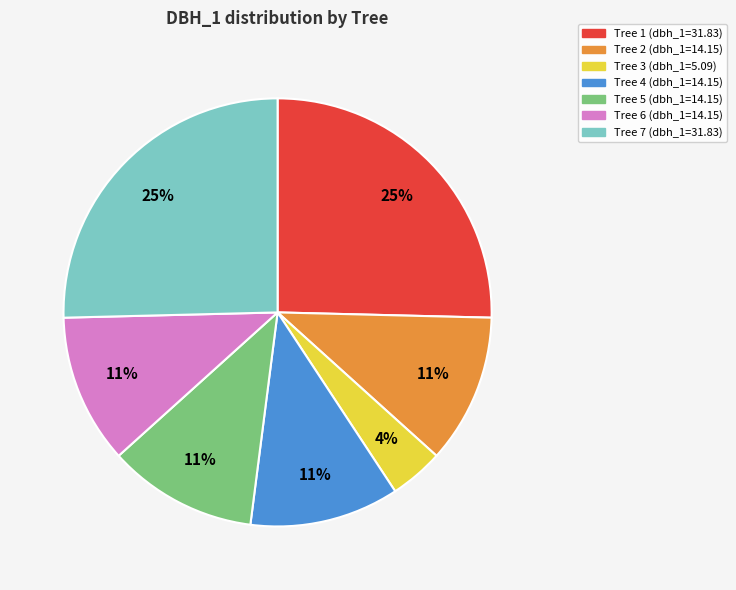

Count the number of slices in the pie.

7